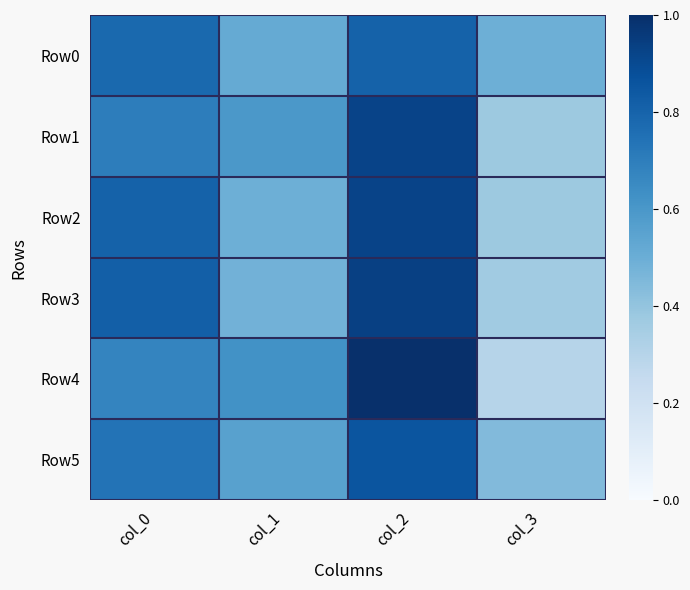

At which category is the sum across all series the highest?

col_2